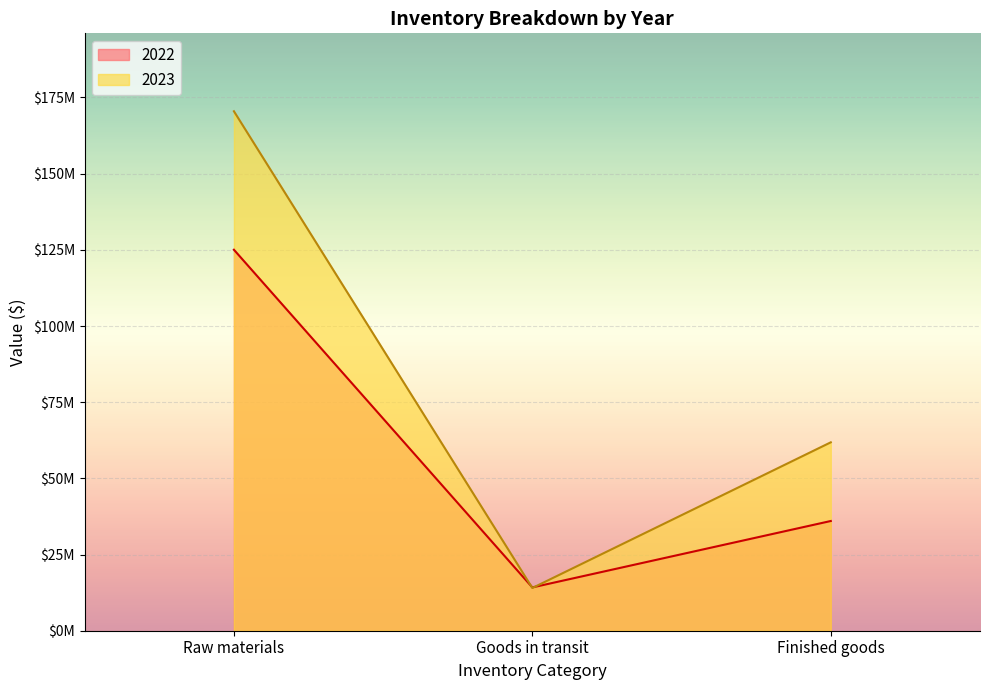

How many 2023 values are between 14024693 and 170475593?

3